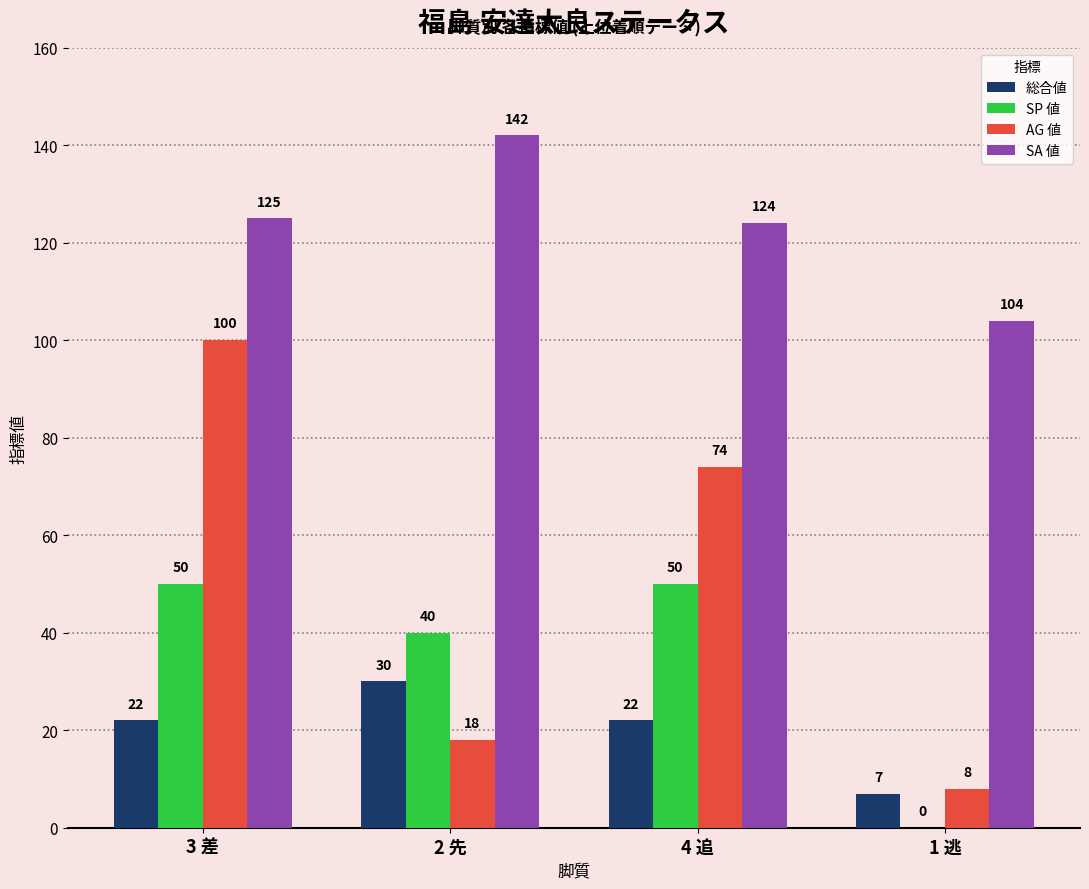

True or false: AG 値 has a value of 35 at 3 差.

False